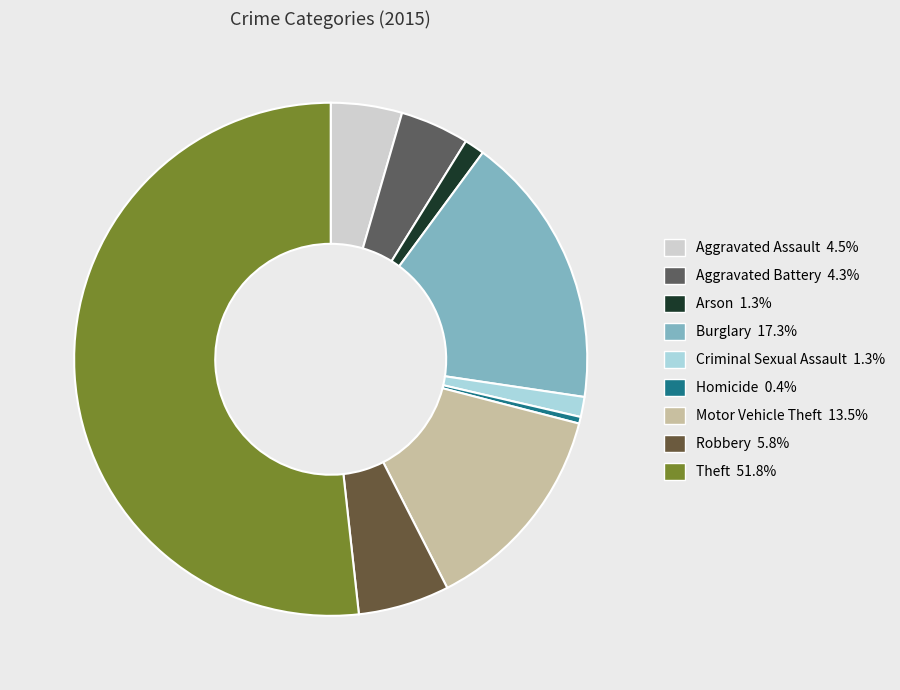

Which slice represents more than half of the pie?

Theft